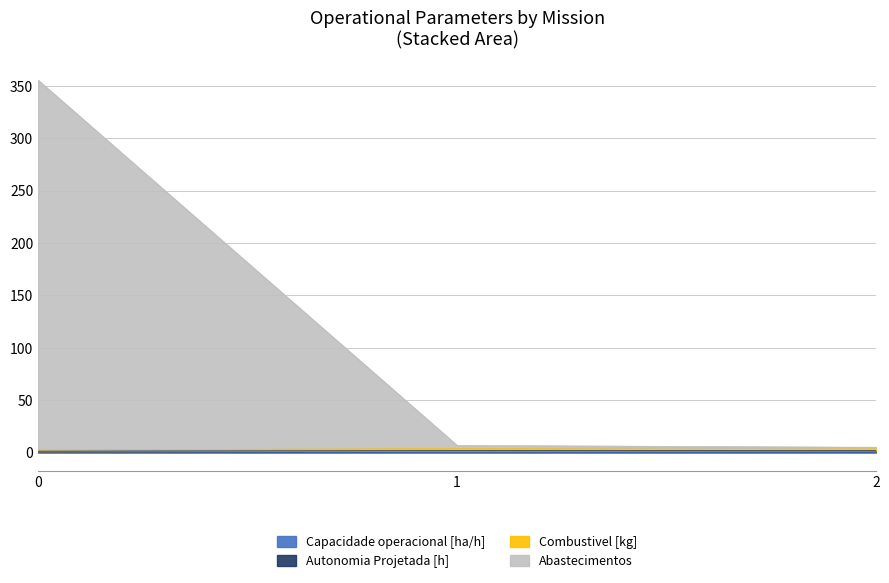

What is the difference between the highest and lowest values at 1?

5.4